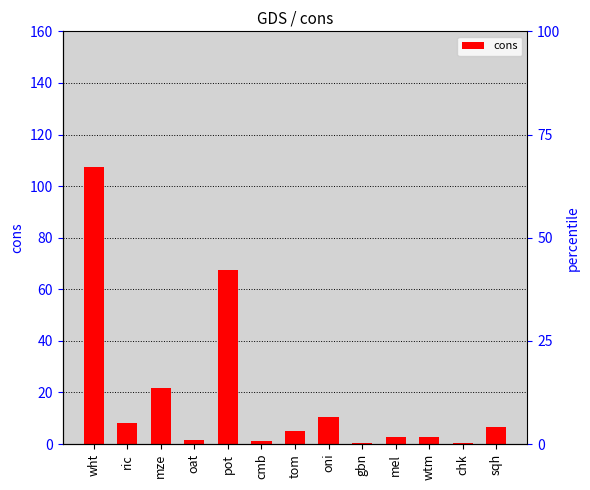

How many data points are above 5?

7